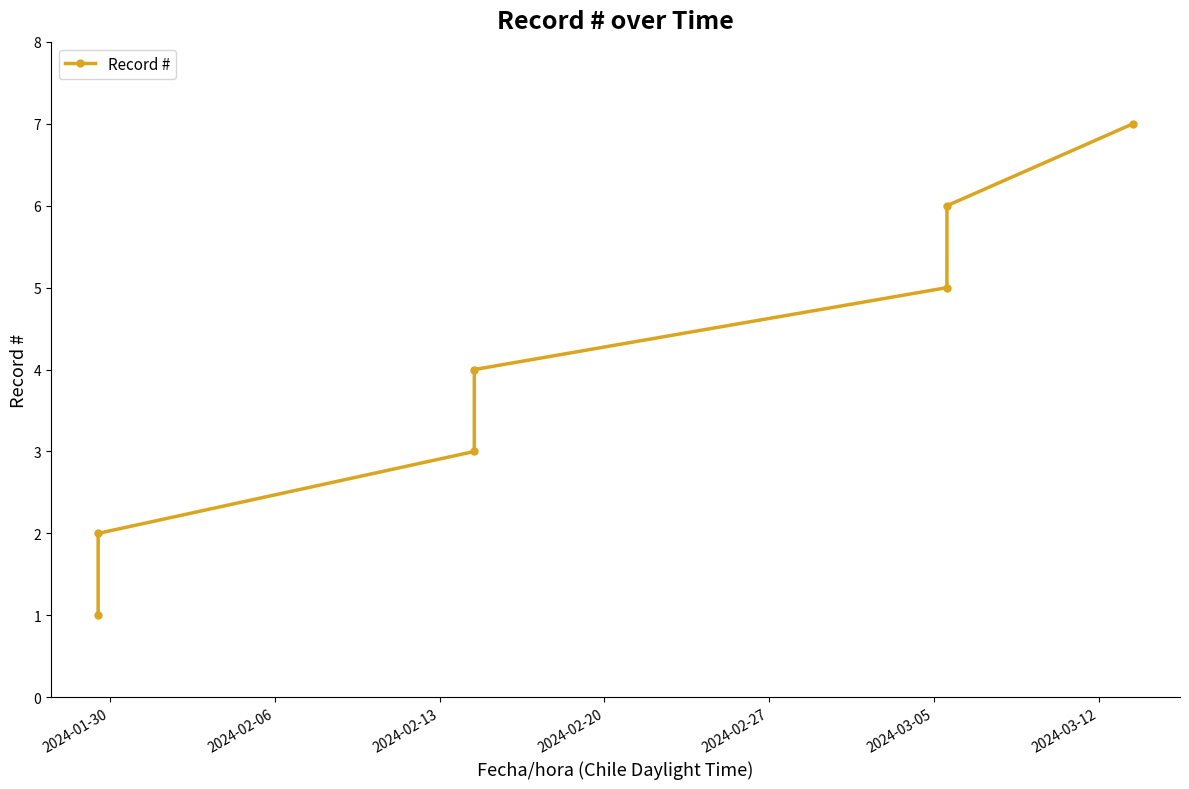

What is the maximum value shown in the chart?

7